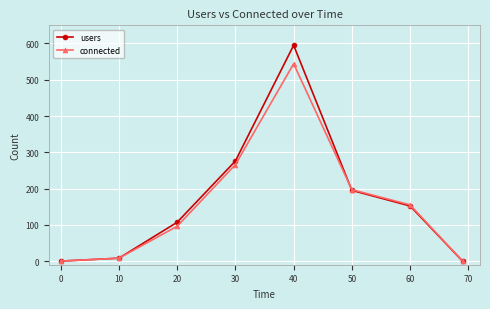

At how many categories does at least one series exceed 205?

2